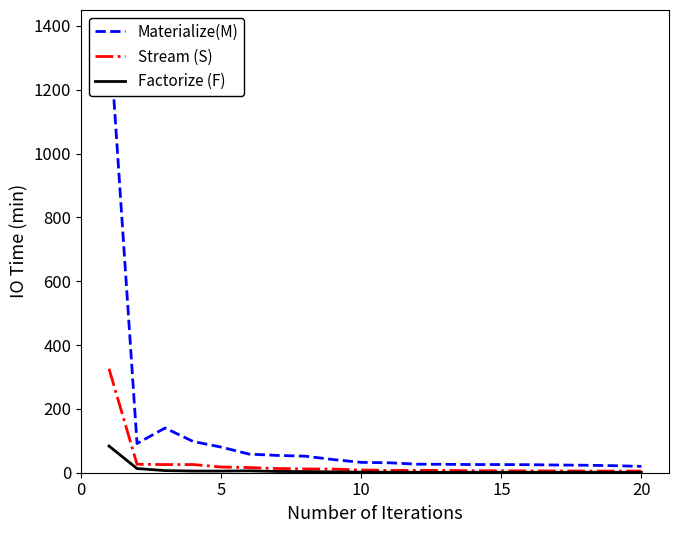

Does the chart have visible grid lines?

No